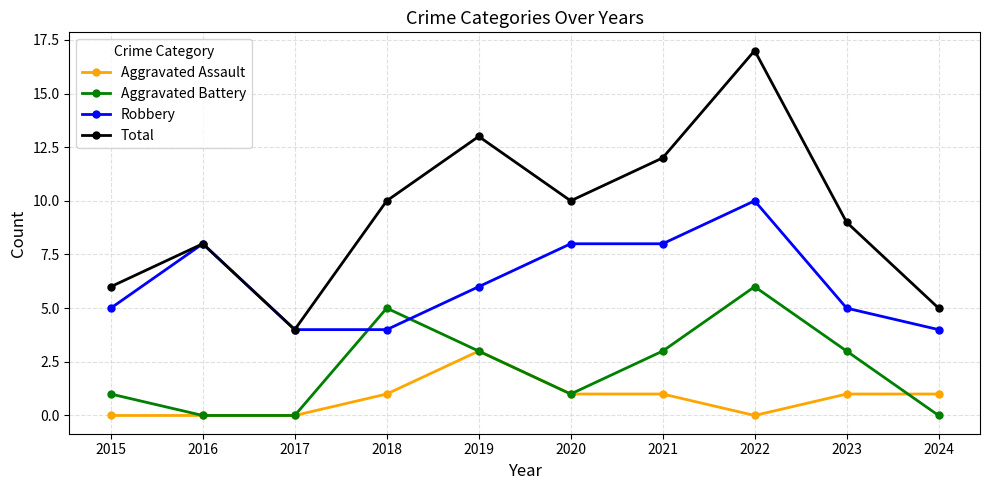

How many lines are shown in the chart?

4